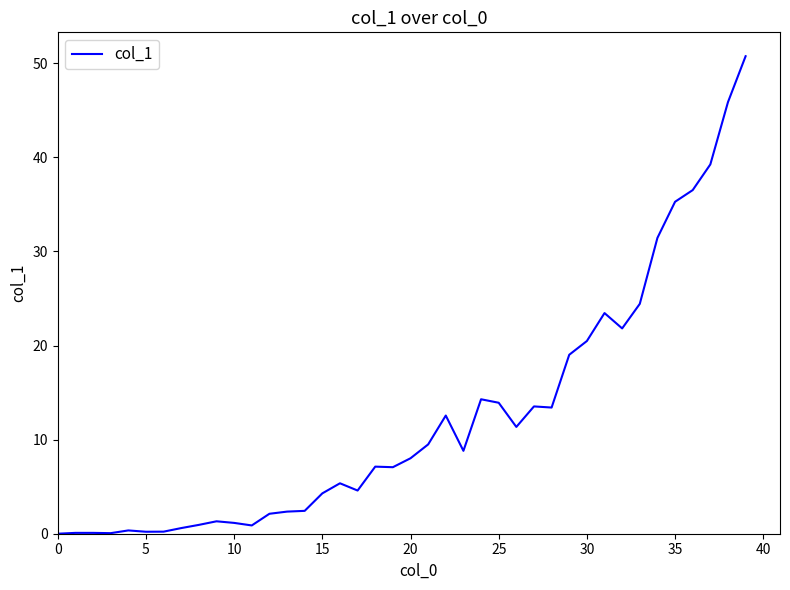

What is the maximum value shown in the chart?

50.8